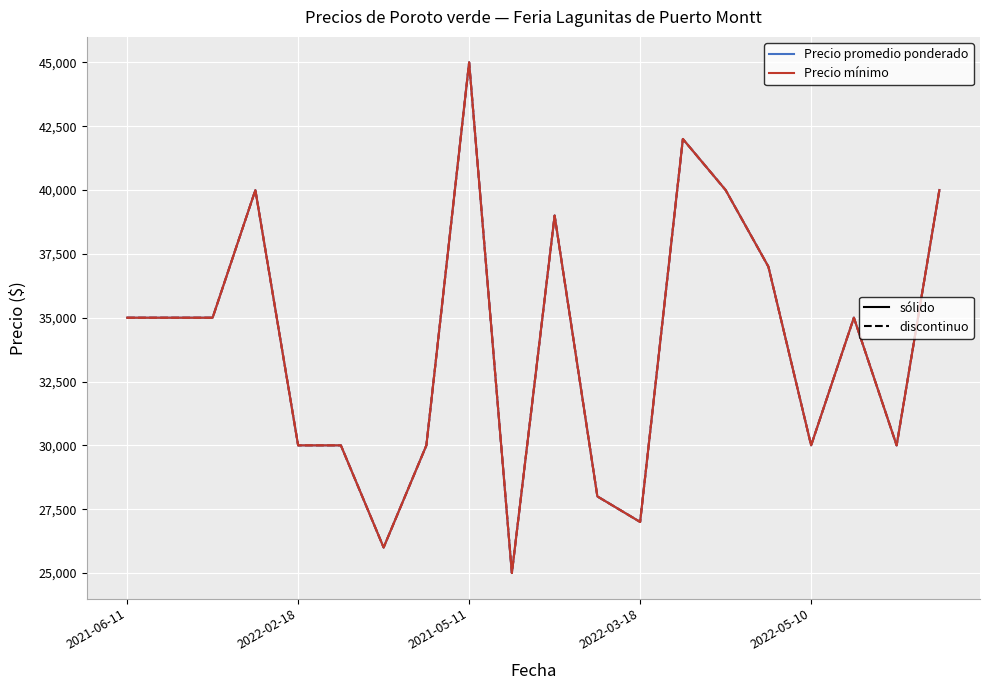

At which category is the sum across all series the highest?

2021-05-11